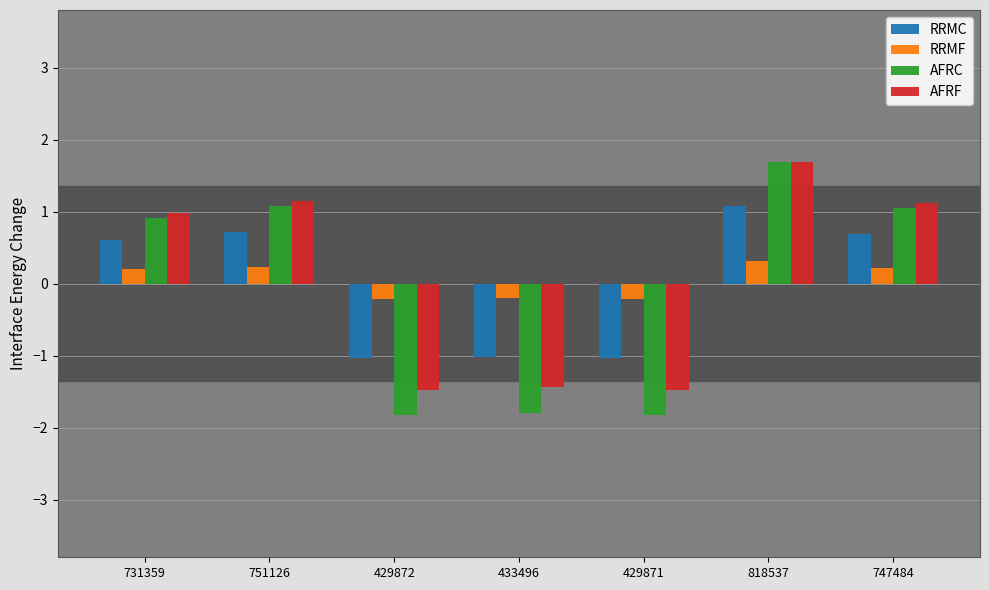

How many values in the RRMF series are below 0?

3